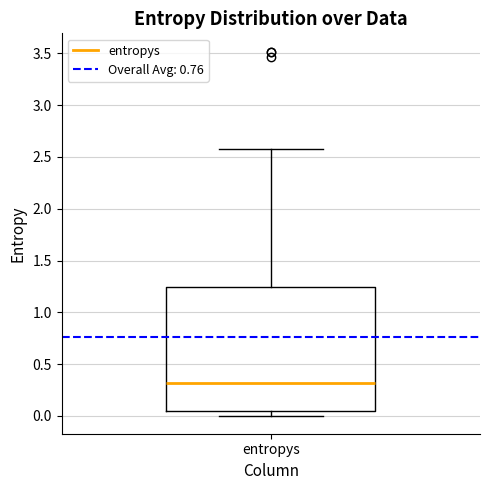

Read this box plot against the y-axis: the position of the median line, the range covered by the box, and the ends of both whiskers. The values are not printed on the chart, so give them approximately, as read against the axis.

median 0.30, box 0.05 to 1.25, whiskers 0.00 to 2.60